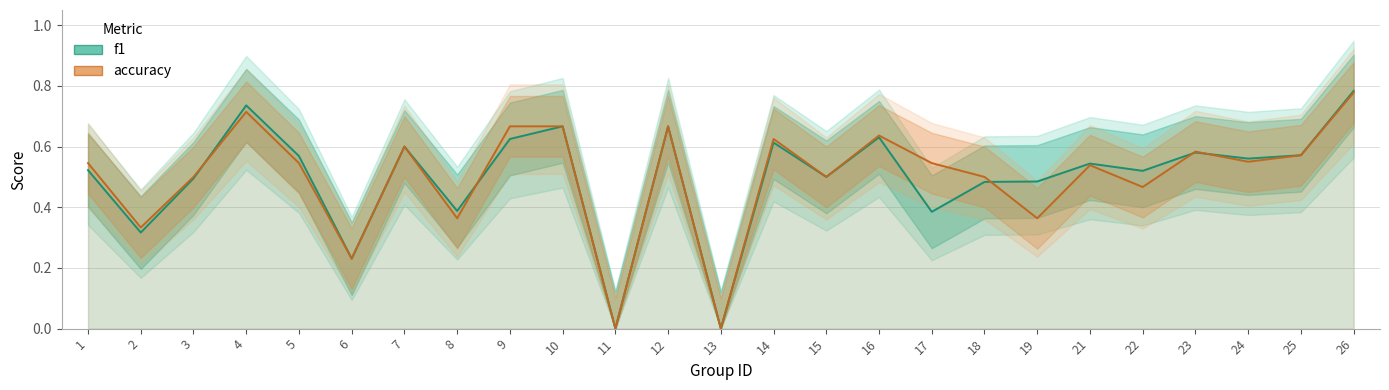

Between 14 and 22, which series saw the biggest shift?

accuracy